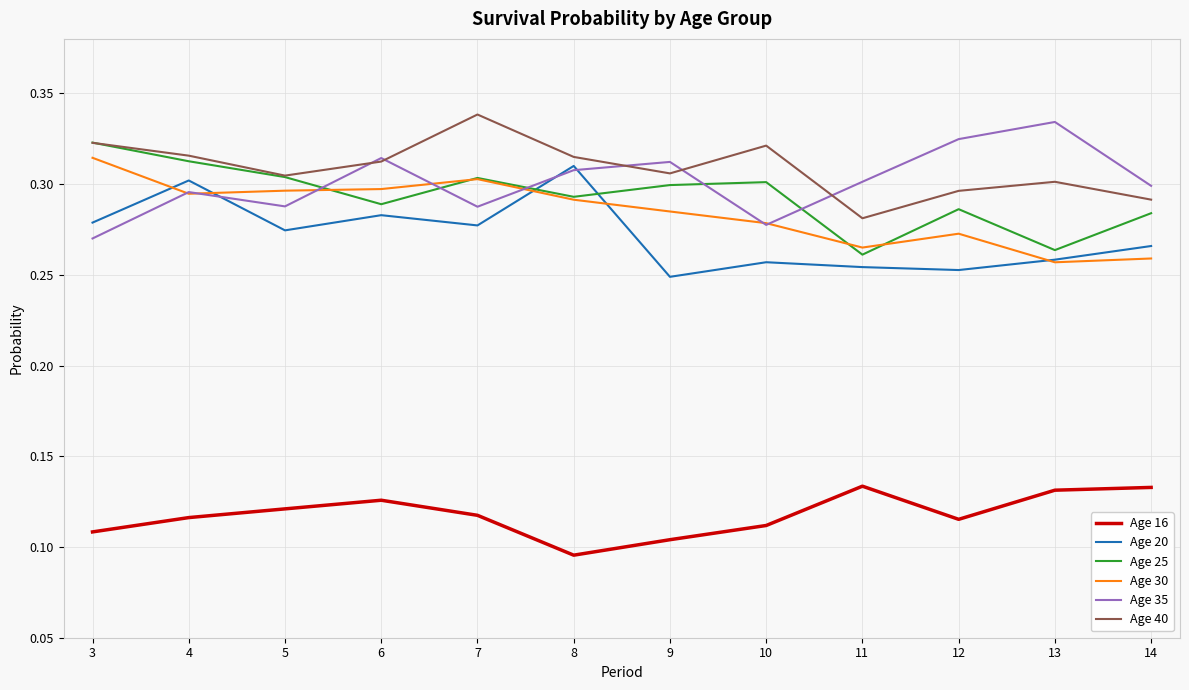

How many series are shown in this chart?

6